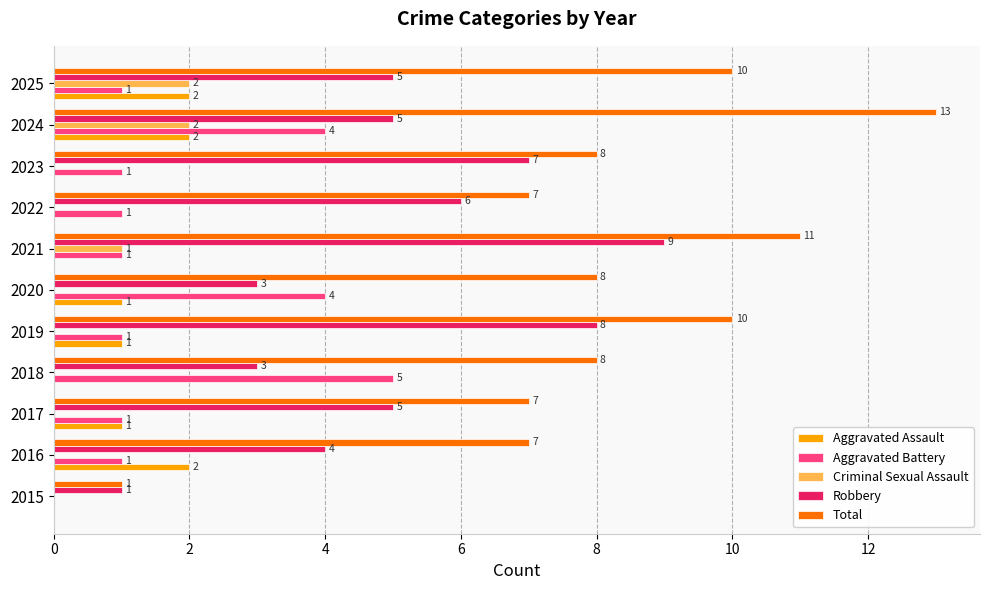

Which series has the largest total across all categories?

Total